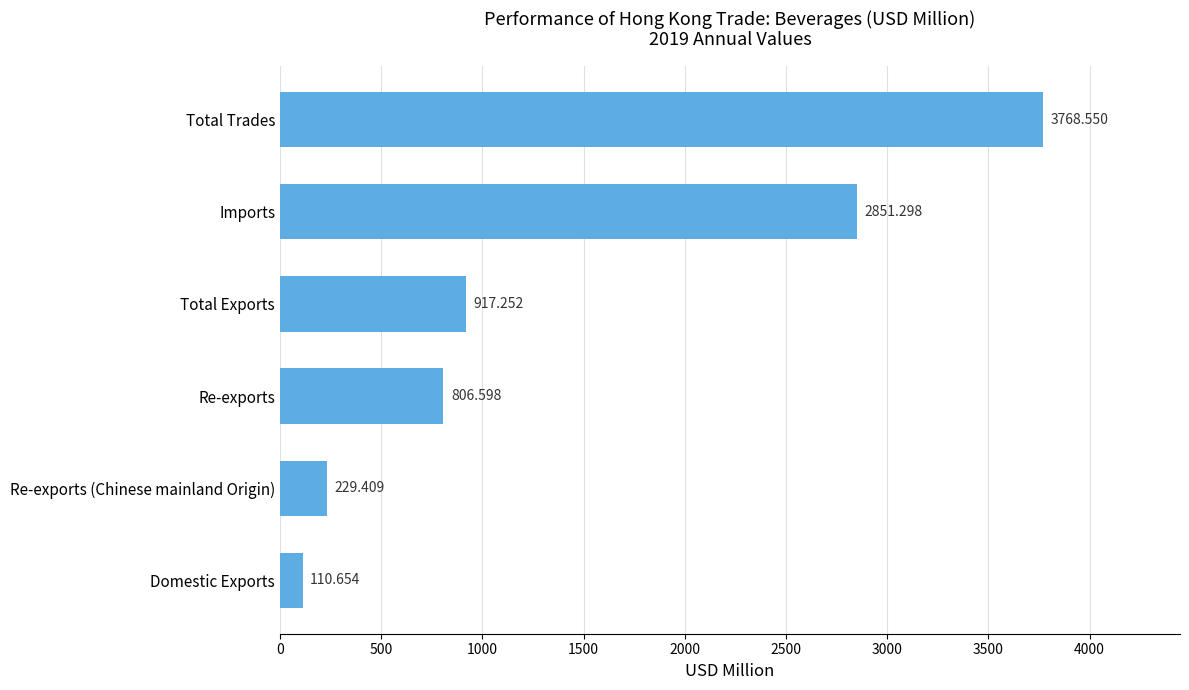

What is the label of the 5th bar from the bottom?

Imports